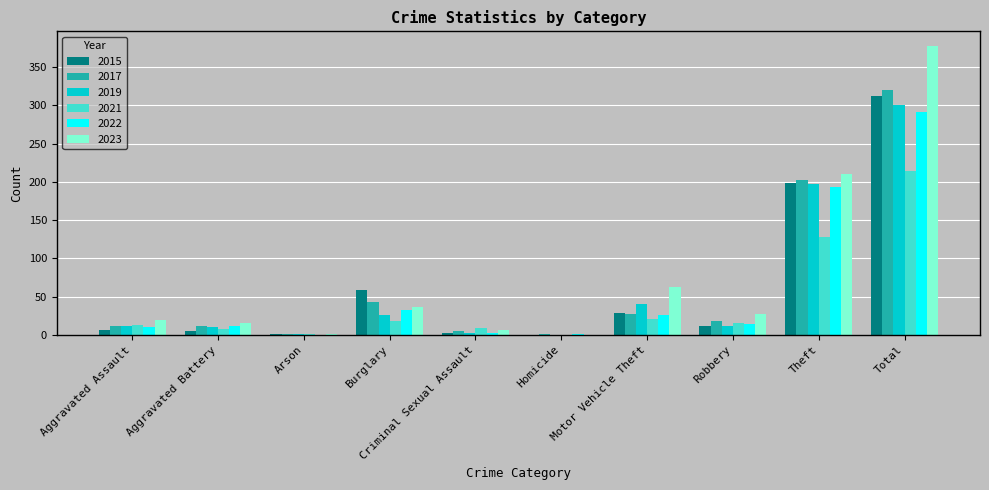

Is the value of 2017 at Robbery greater than the value of 2023 at Motor Vehicle Theft?

No